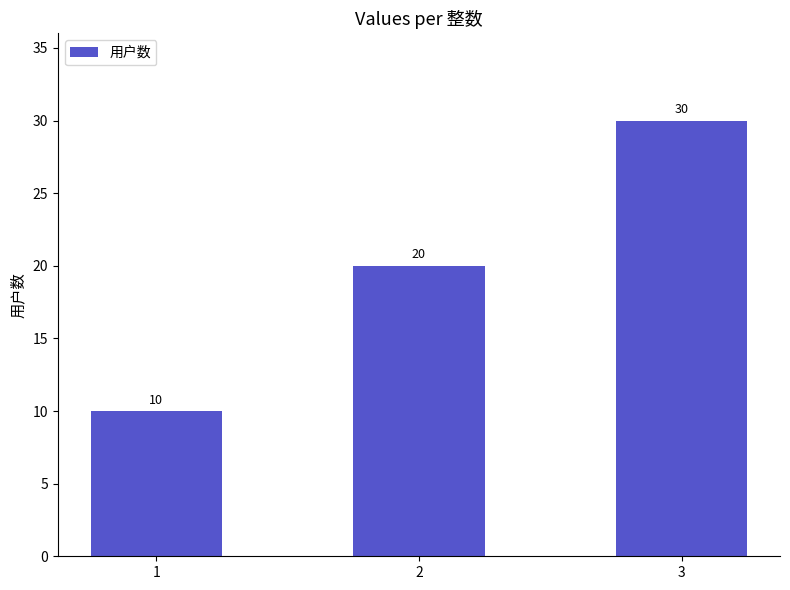

Reading right to left, list all the values displayed in this chart.

3=30	2=20	1=10